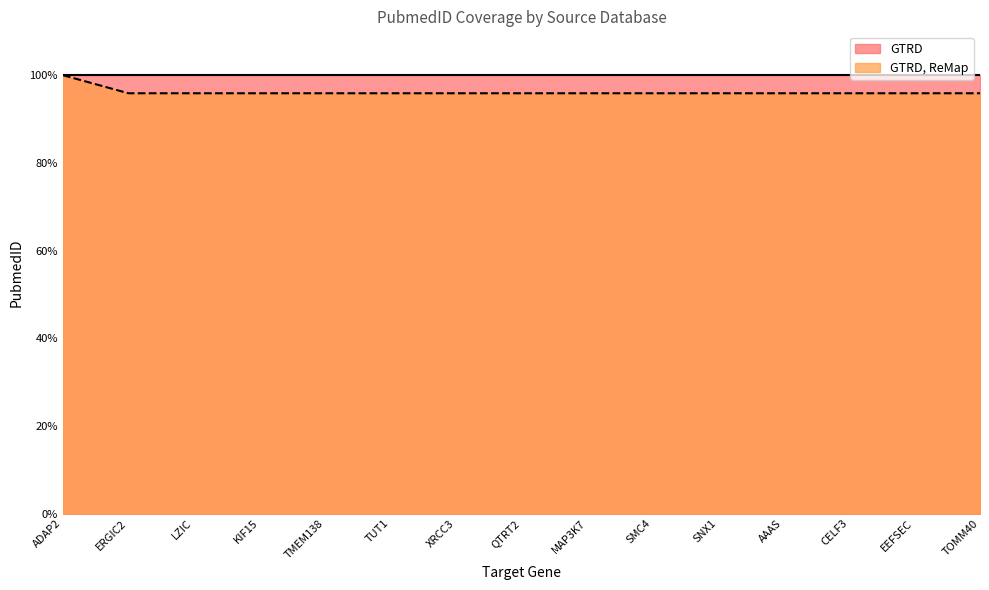

Rank the categories by value from lowest to highest.

ERGIC2, LZIC, KIF15, TMEM138, TUT1, XRCC3, QTRT2, MAP3K7, SMC4, SNX1, AAAS, CELF3, EEFSEC, TOMM40, ADAP2